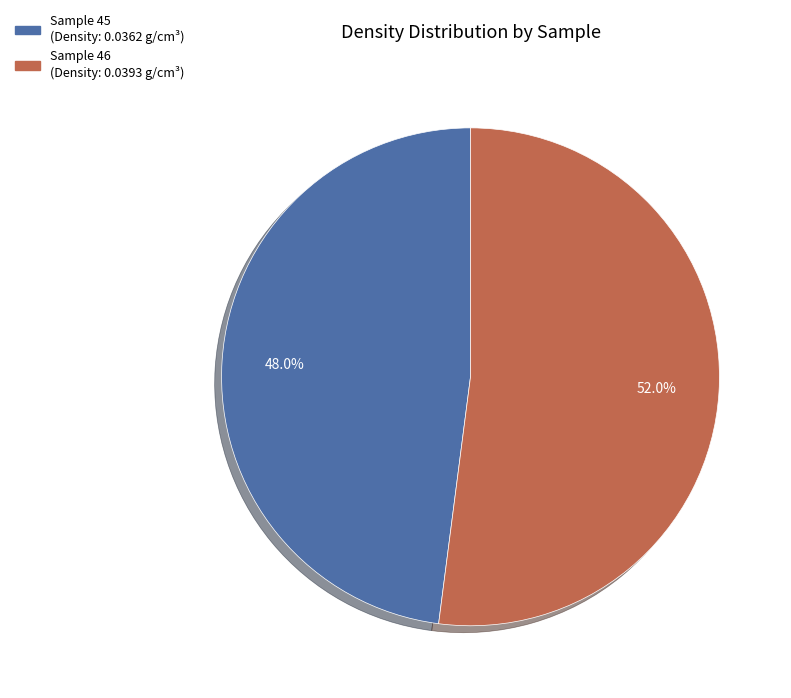

Is there a majority slice in this chart?

Yes